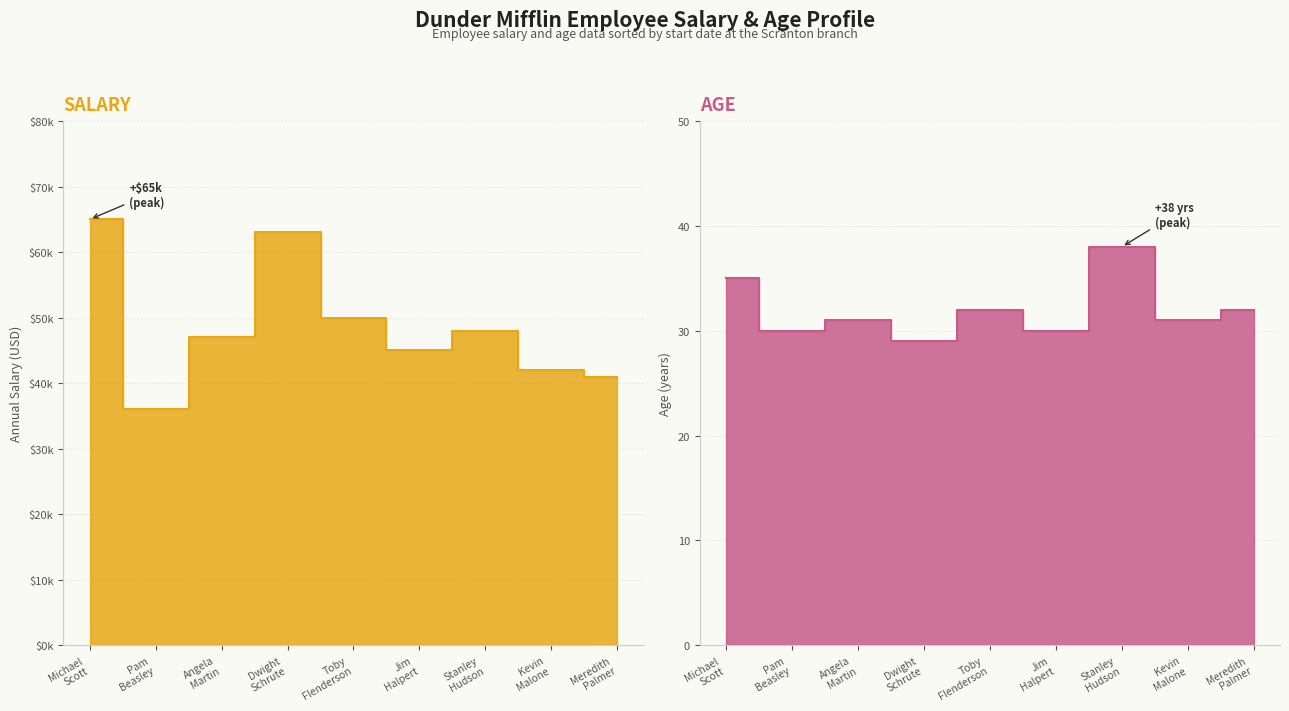

What are all the series names shown in the legend?

Salary, Age